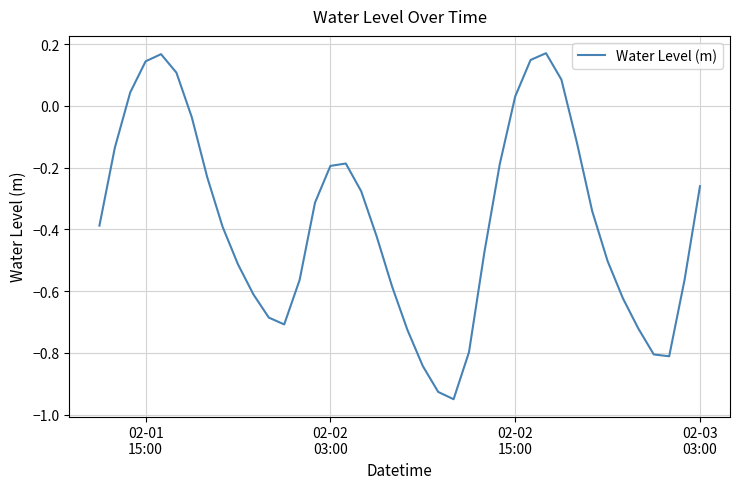

Reading right to left, extract all data points from this chart.

-0.3	-0.6	-0.8	-0.8	-0.7	-0.6	-0.5	-0.3	-0.1	0.1	0.2	0.1	0.0	-0.2	-0.5	-0.8	-1.0	-0.9	-0.8	-0.7	-0.6	-0.4	-0.3	-0.2	-0.2	-0.3	-0.6	-0.7	-0.7	-0.6	-0.5	-0.4	-0.2	-0.0	0.1	0.2	0.1	0.0	-0.1	-0.4